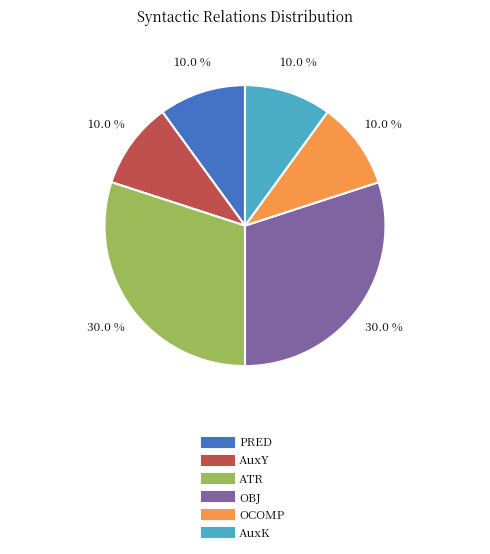

Approximately how many times larger is the value at PRED compared to OBJ?

0.3